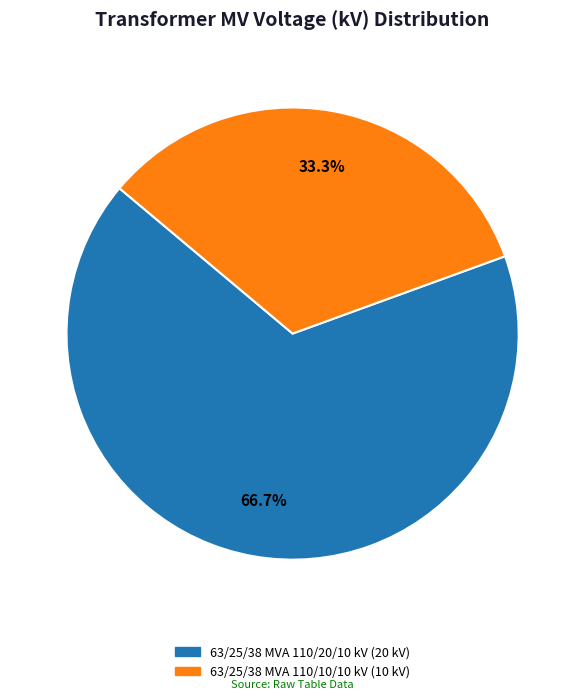

To the nearest percent, what is the difference between the 63/25/38 MVA 110/10/10 kV and 63/25/38 MVA 110/20/10 kV slice percentages?

33%